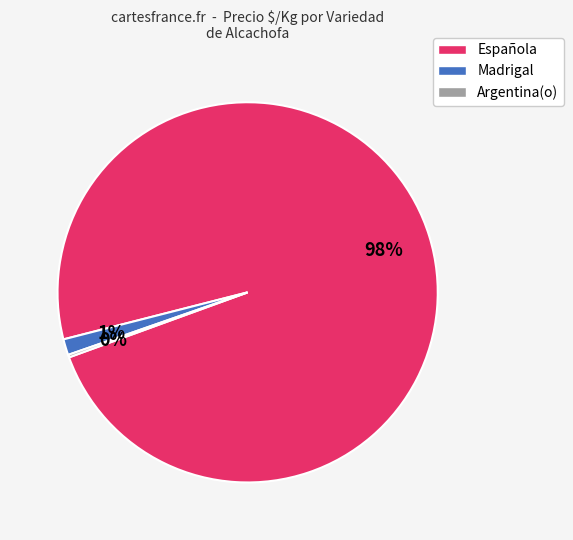

To the nearest percent, what is the average slice percentage?

33%